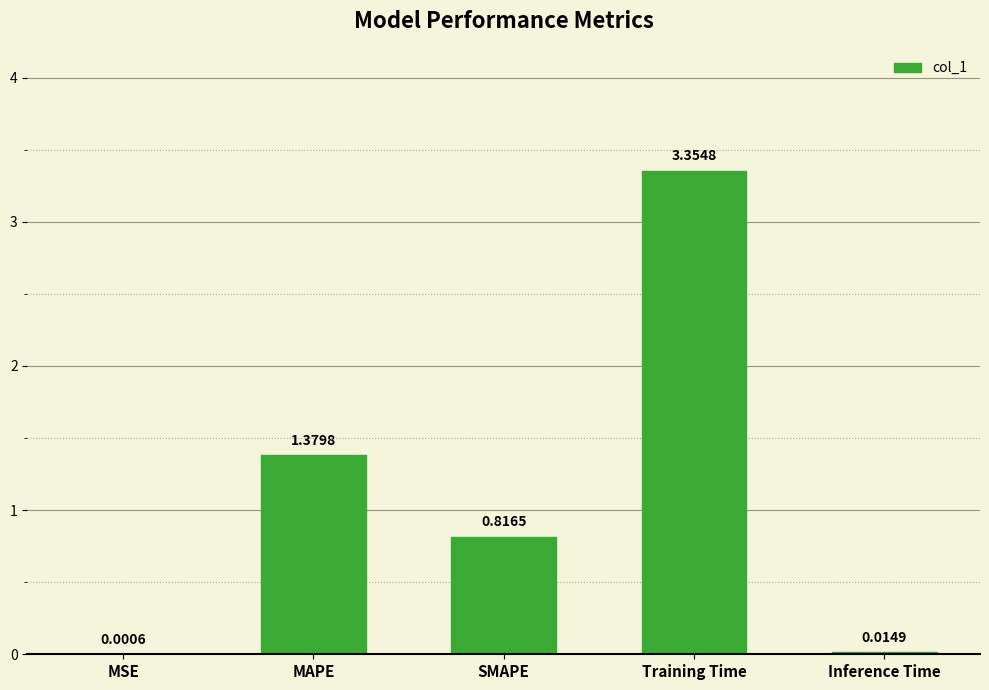

At which category does the chart reach its peak across all series?

Training Time